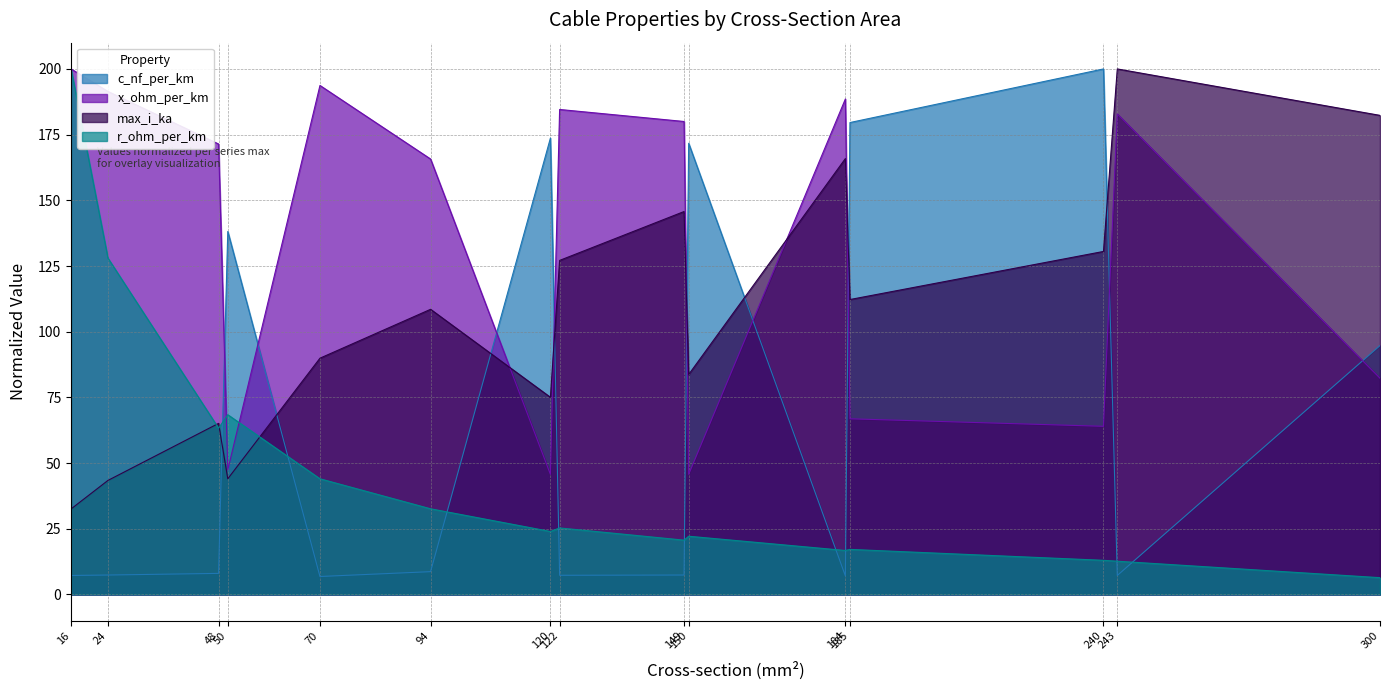

What are all the series names shown in the legend?

c_nf_per_km, x_ohm_per_km, max_i_ka, r_ohm_per_km